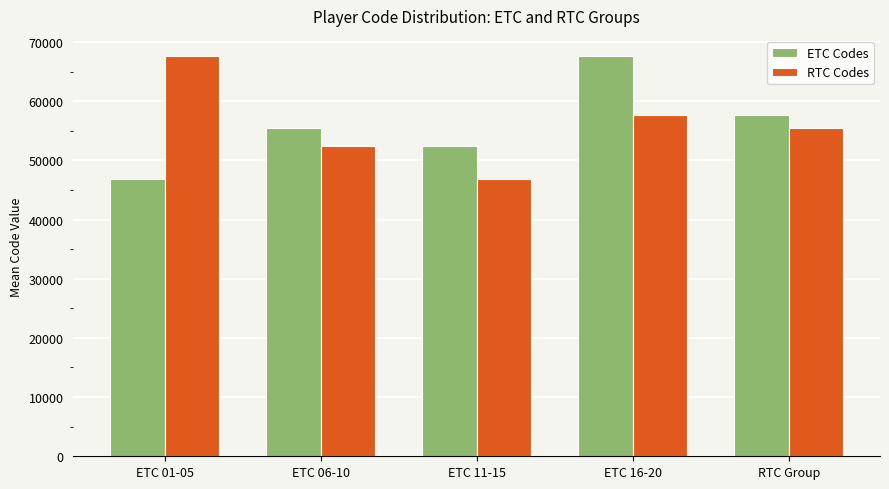

What is the maximum value for ETC Codes?

67637